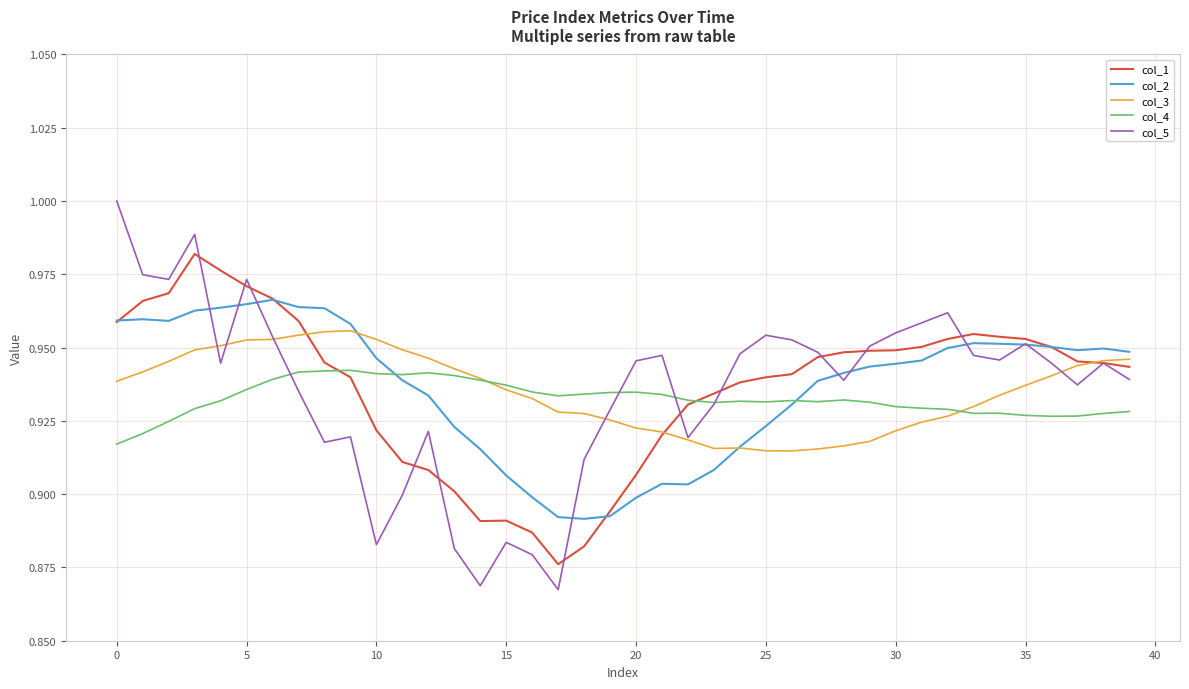

Which series has the largest range (max minus min)?

col_5